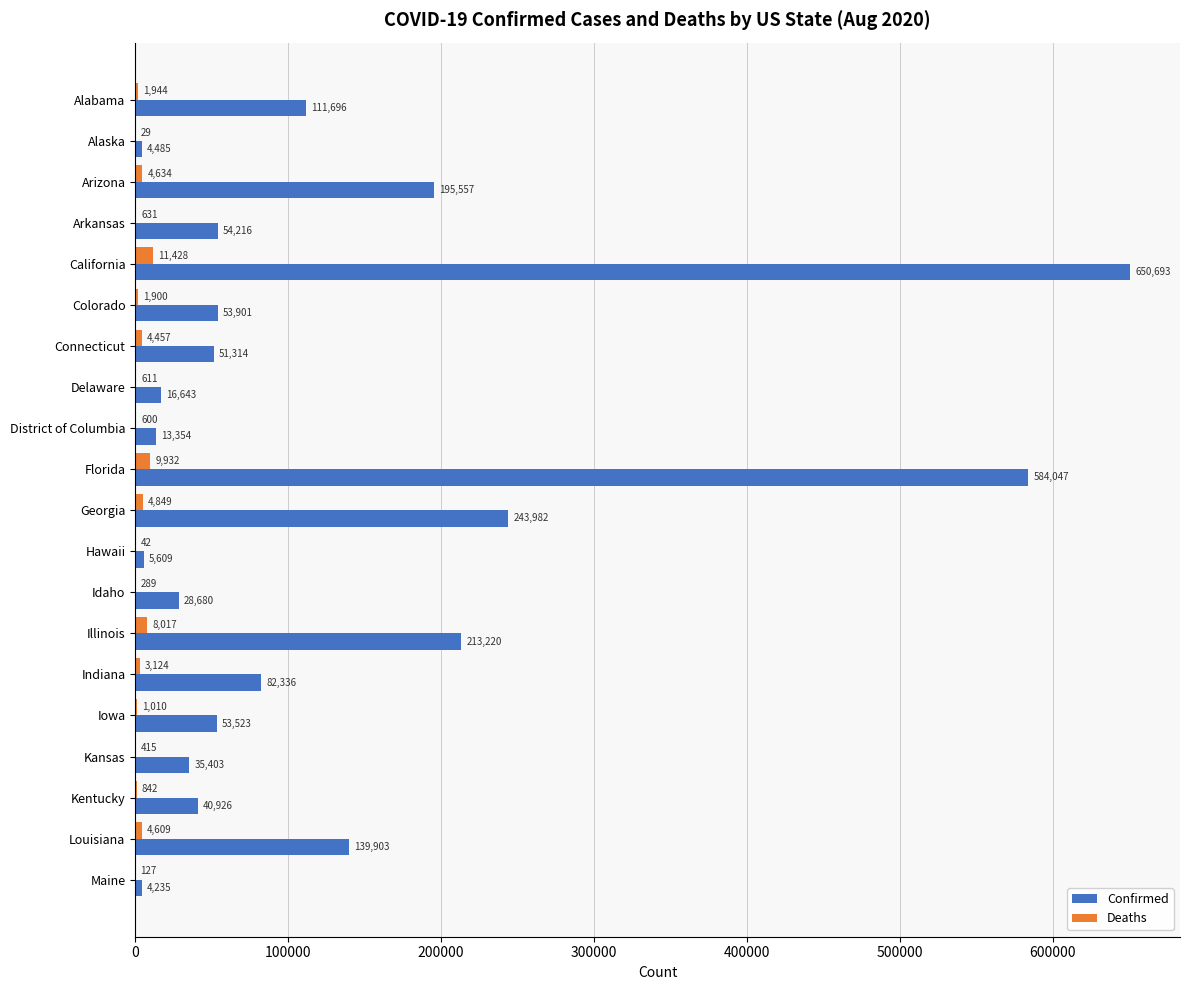

Which series has the largest total across all categories?

Confirmed